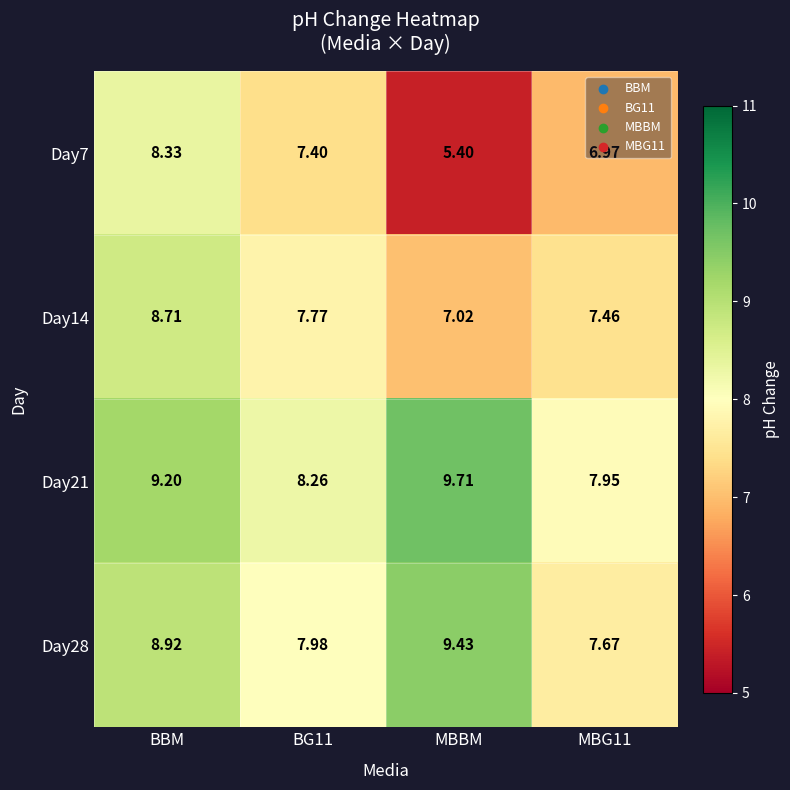

Is the value of Day7 at BG11 greater than the value of Day28 at BG11?

No